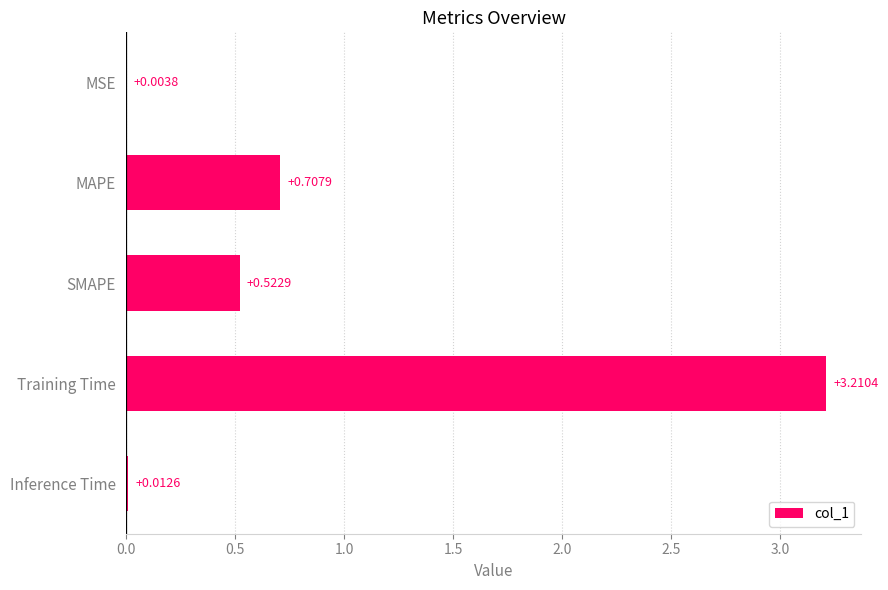

What is the sum of all values?

4.5